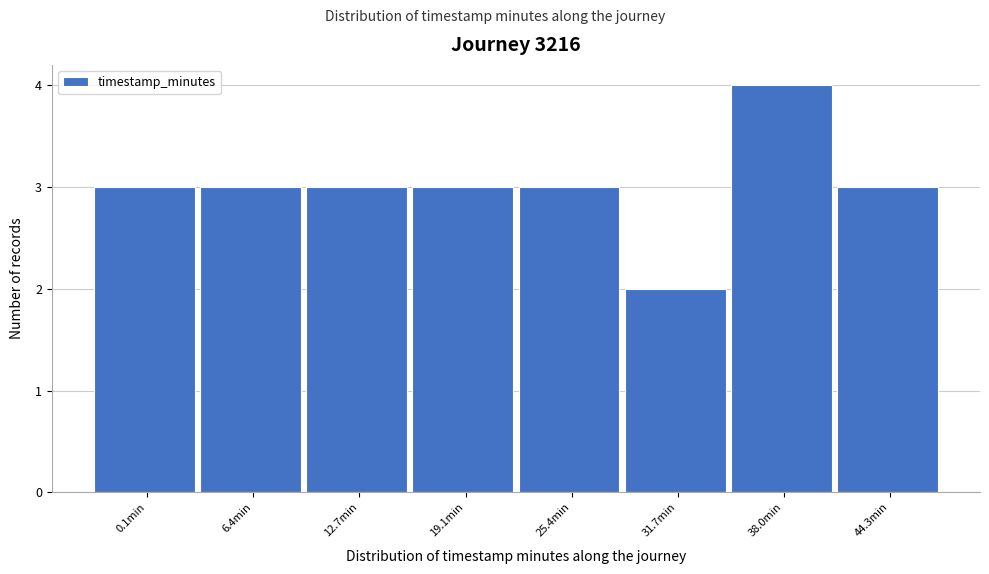

Reading right to left, extract all data points from this chart.

44.3min=3	38.0min=4	31.7min=2	25.4min=3	19.1min=3	12.7min=3	6.4min=3	0.1min=3